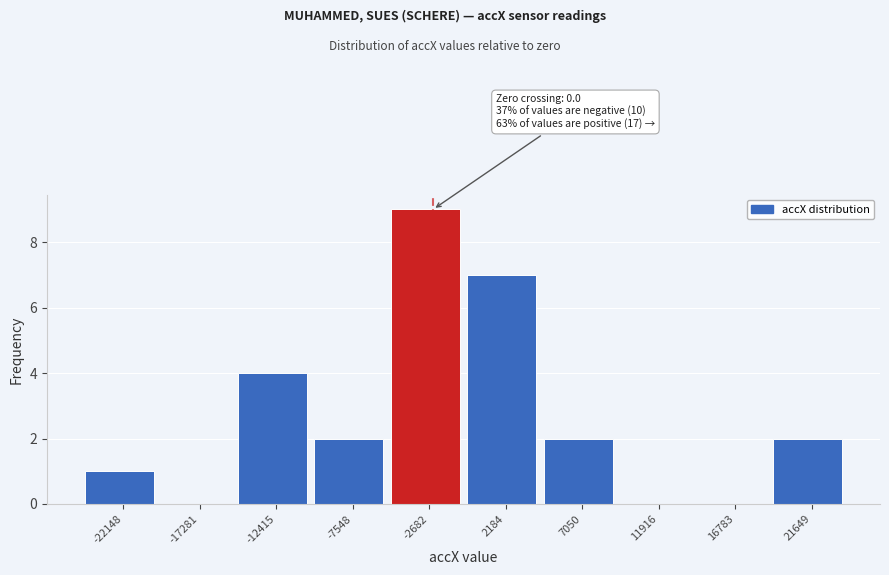

Reading left to right, list all the values displayed in this chart.

-22148=1	-17281=0	-12415=4	-7548=2	-2682=9	2184=7	7050=2	11916=0	16783=0	21649=2